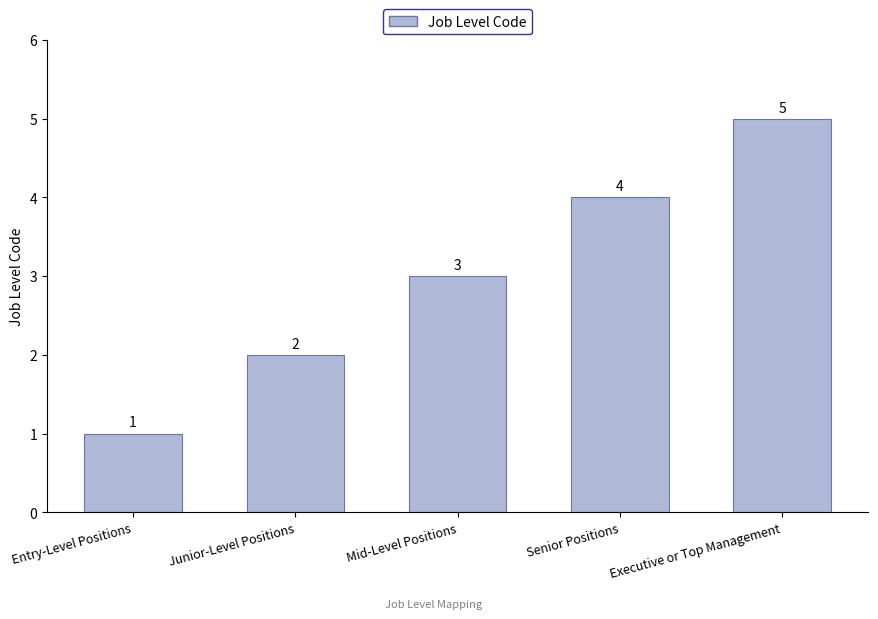

What is the label of the 3rd bar from the right?

Mid-Level Positions